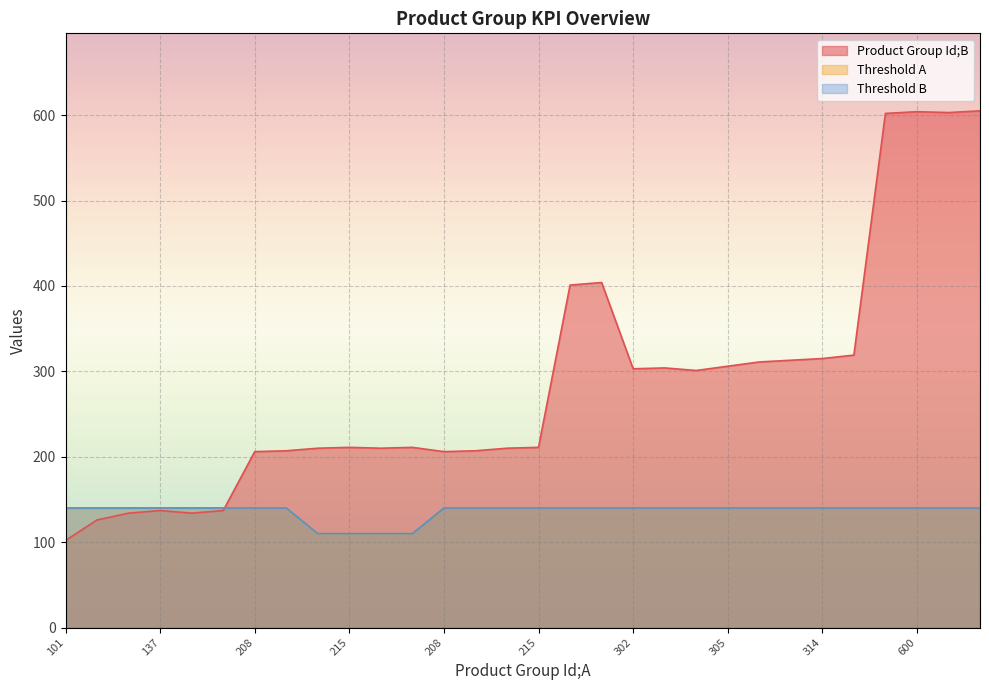

Which series has the widest spread of values?

Product Group Id;B